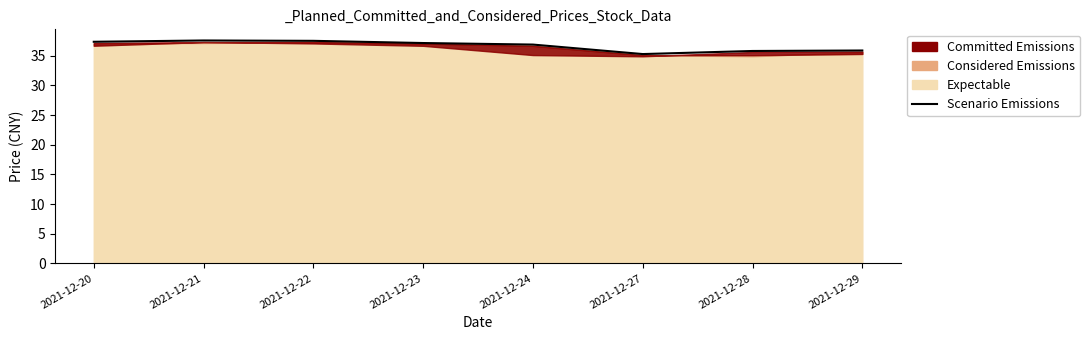

How many interior local peaks (higher than both neighbors) does the data have?

1